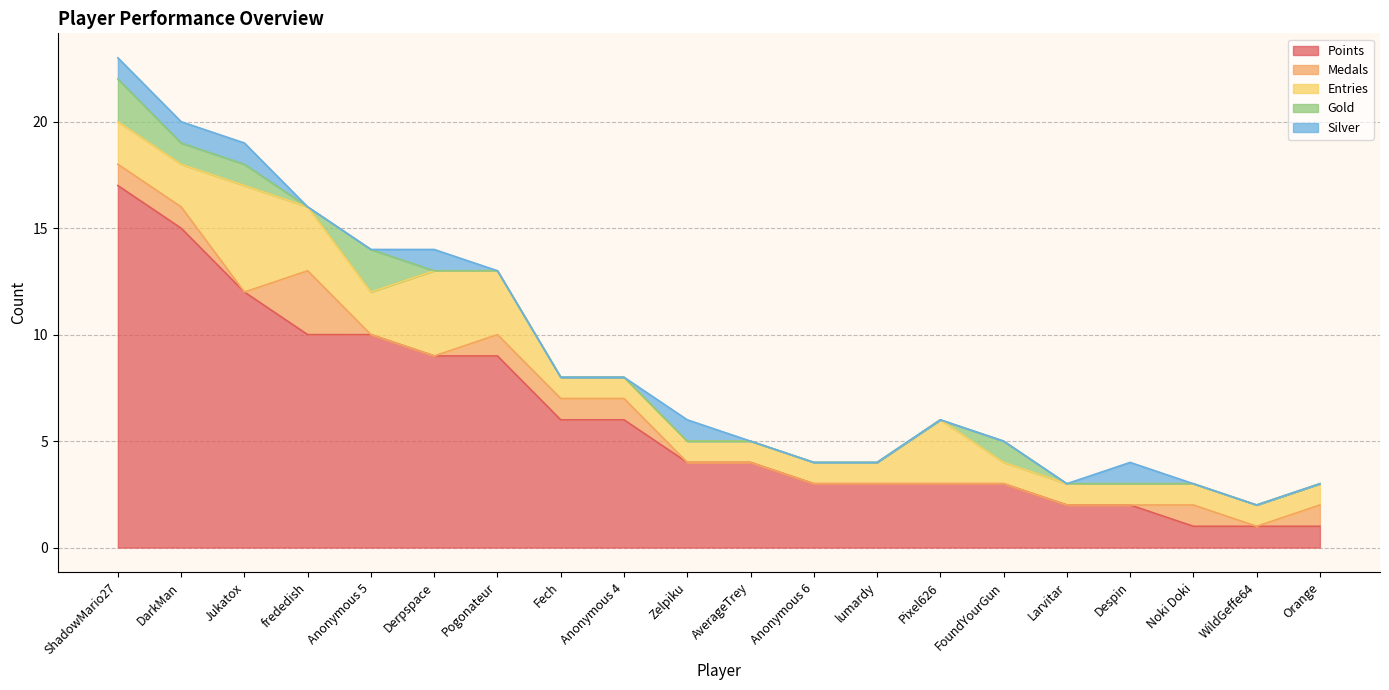

What is the spread (max minus min) of values at lumardy?

3